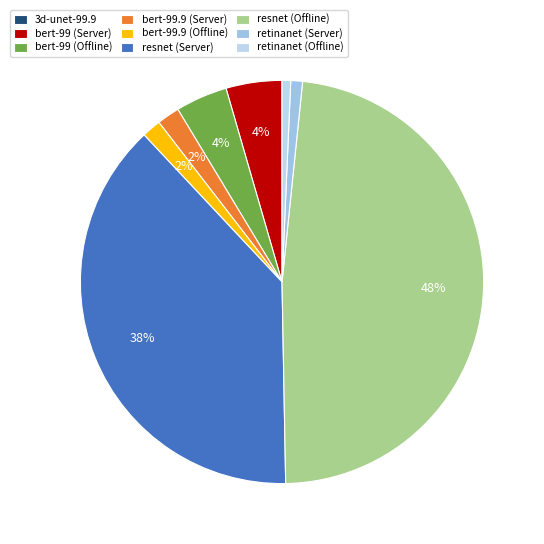

Between resnet (Offline) and 3d-unet-99.9, which is larger?

resnet (Offline)